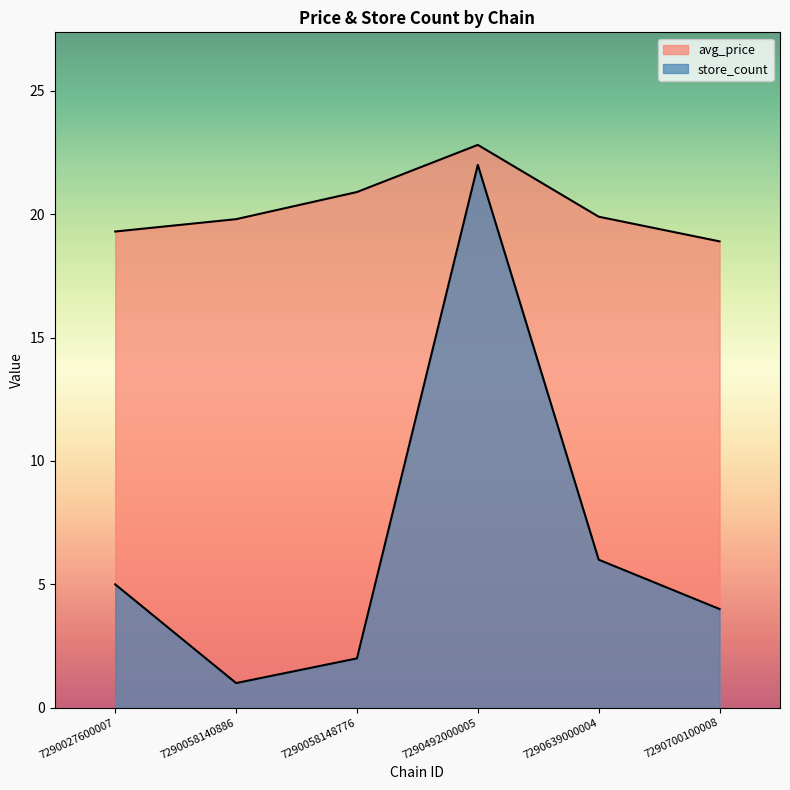

True or false: store_count has a value of 5.0 at 7290027600007.

True